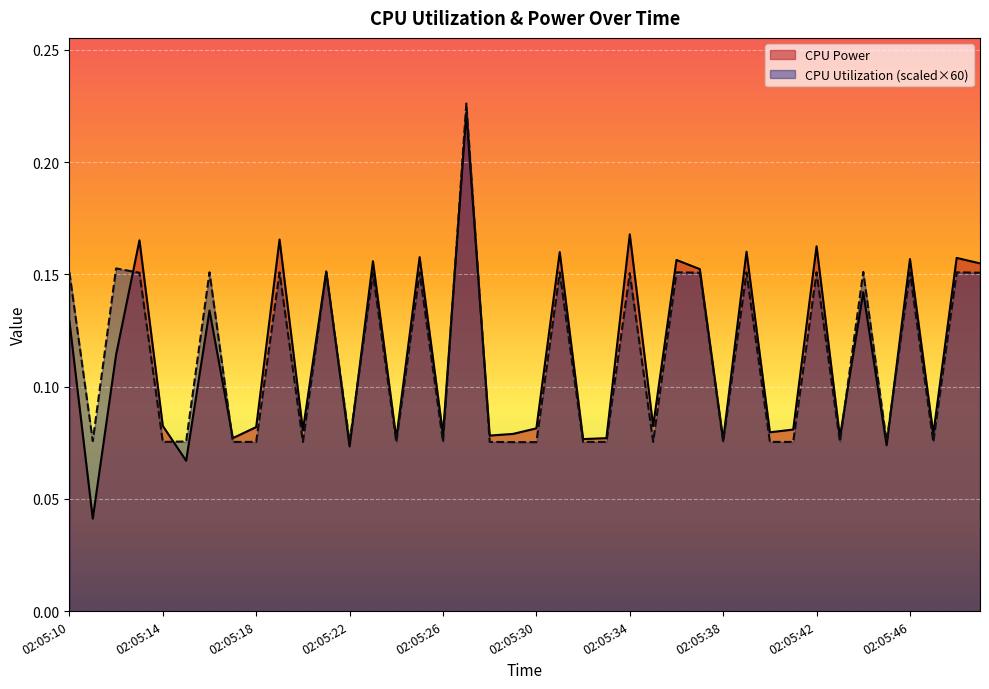

The value of CPU Utilization at 02:05:25 is 0.2. True or false?

True